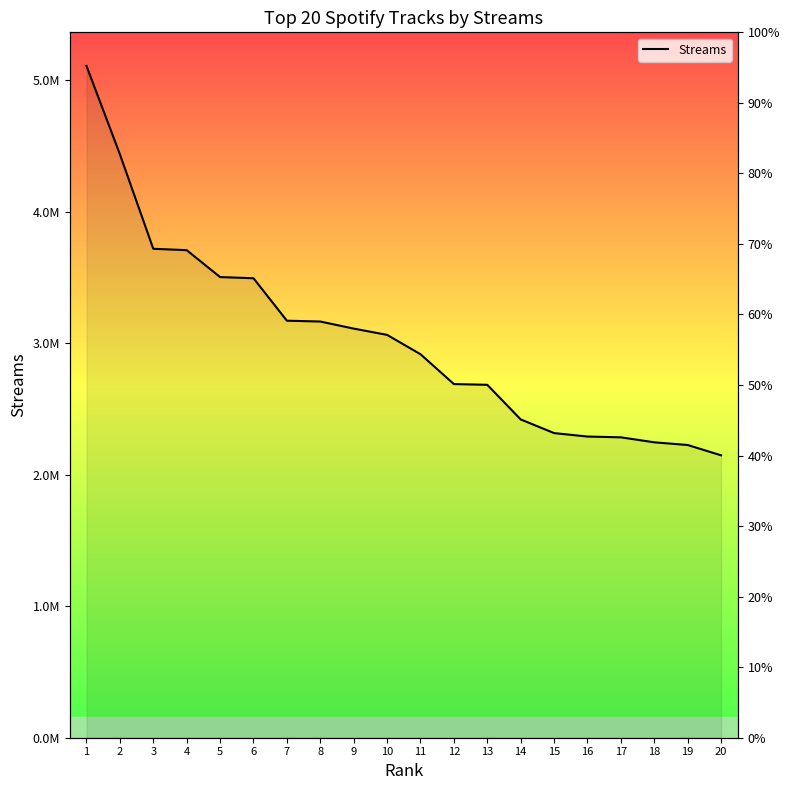

The chart shows a value of 3502932 at 5. True or false?

True